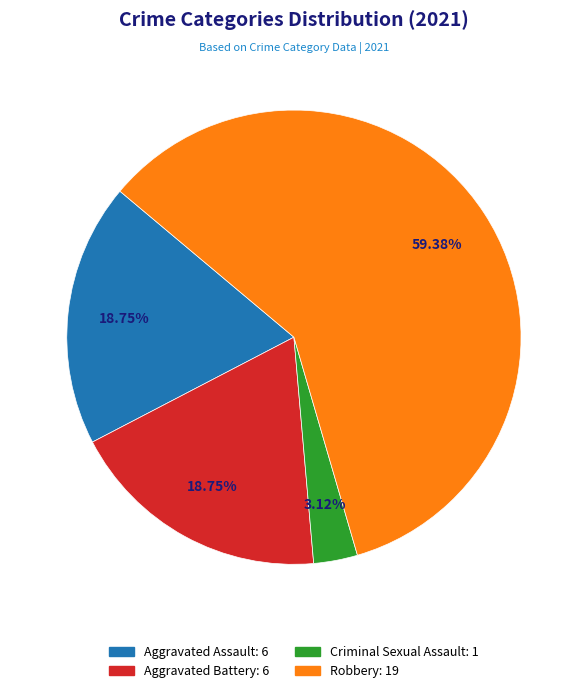

How many segments does this pie chart have?

4